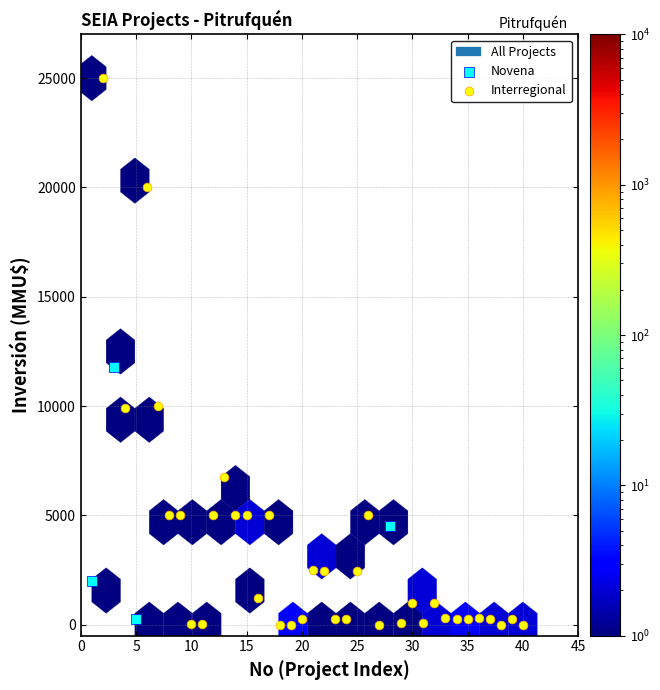

Which series reaches the minimum Y coordinate?

Interregional